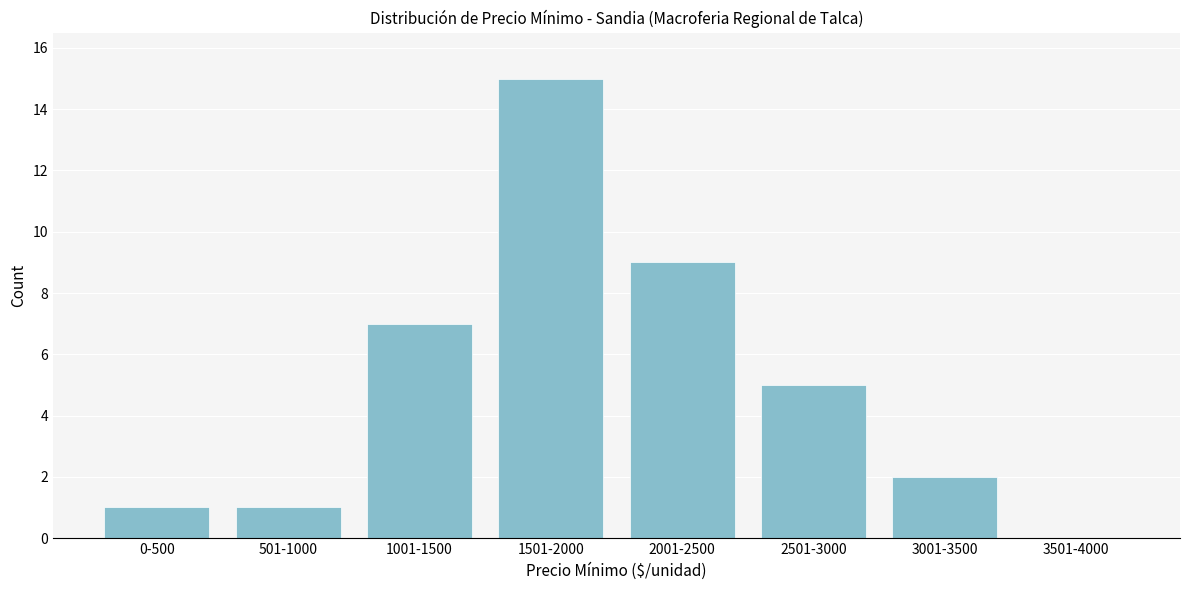

Reading left to right, what are all the values shown in this chart?

0-500=1	501-1000=1	1001-1500=7	1501-2000=15	2001-2500=9	2501-3000=5	3001-3500=2	3501-4000=0